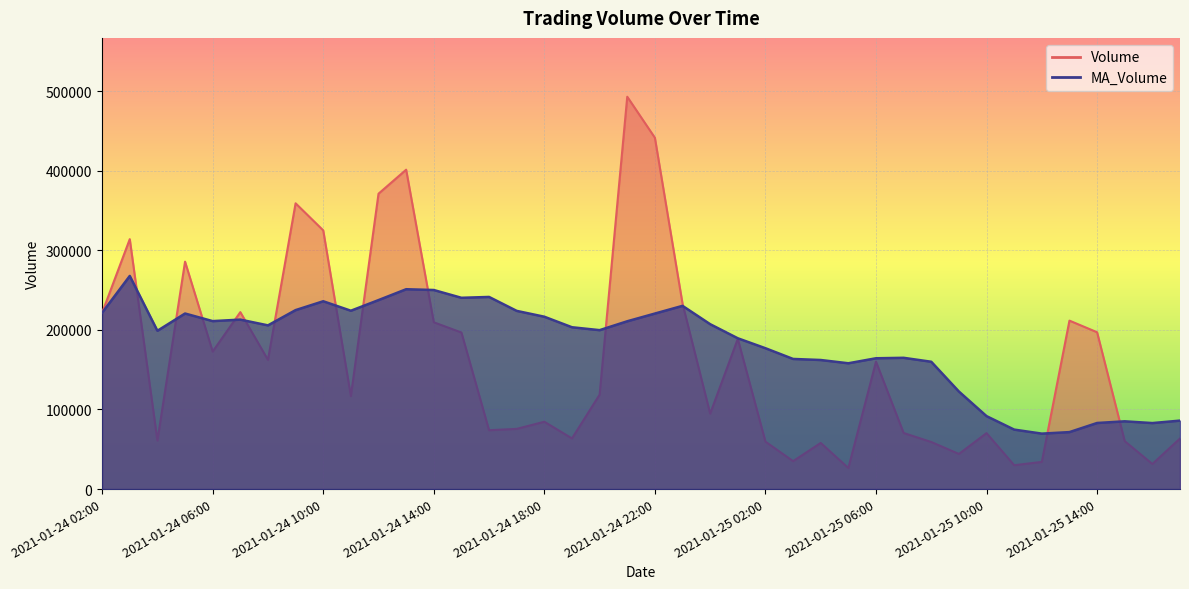

List the labels in order of MA_Volume value, largest first.

2021-01-24 03:00, 2021-01-24 13:00, 2021-01-24 14:00, 2021-01-24 16:00, 2021-01-24 15:00, 2021-01-24 12:00, 2021-01-24 10:00, 2021-01-24 23:00, 2021-01-24 09:00, 2021-01-24 11:00, 2021-01-24 17:00, 2021-01-24 02:00, 2021-01-24 05:00, 2021-01-24 22:00, 2021-01-24 18:00, 2021-01-24 07:00, 2021-01-24 06:00, 2021-01-24 21:00, 2021-01-25 00:00, 2021-01-24 08:00, 2021-01-24 19:00, 2021-01-24 20:00, 2021-01-24 04:00, 2021-01-25 01:00, 2021-01-25 02:00, 2021-01-25 07:00, 2021-01-25 06:00, 2021-01-25 03:00, 2021-01-25 04:00, 2021-01-25 08:00, 2021-01-25 05:00, 2021-01-25 09:00, 2021-01-25 10:00, 2021-01-25 17:00, 2021-01-25 15:00, 2021-01-25 14:00, 2021-01-25 16:00, 2021-01-25 11:00, 2021-01-25 13:00, 2021-01-25 12:00